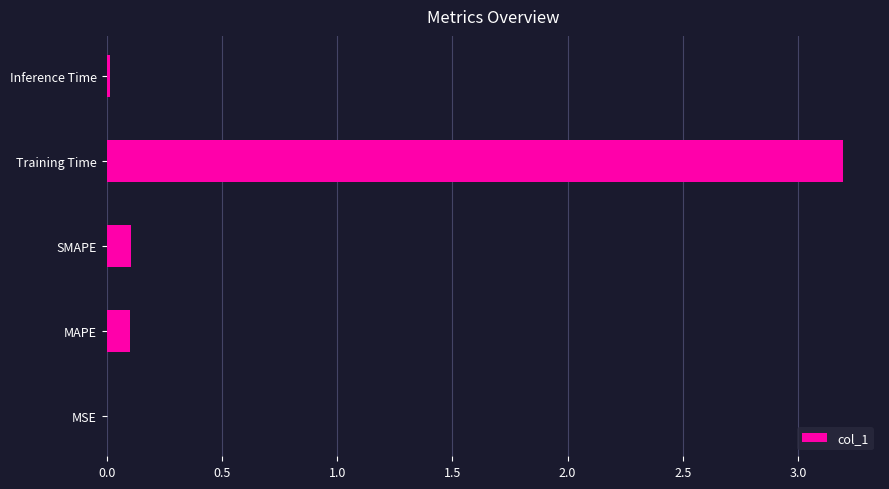

What is the sum of all values?

3.4